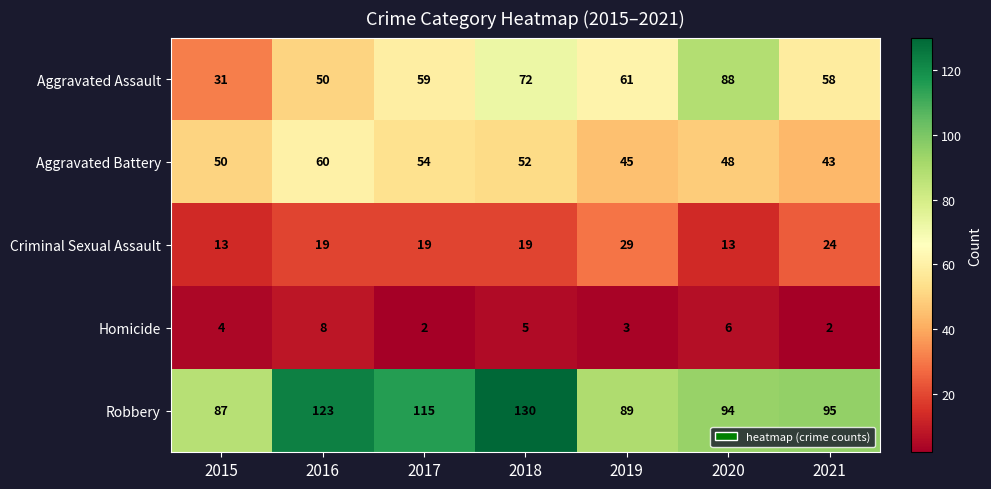

List the series in order of their peak value, highest first.

Robbery, Aggravated Assault, Aggravated Battery, Criminal Sexual Assault, Homicide